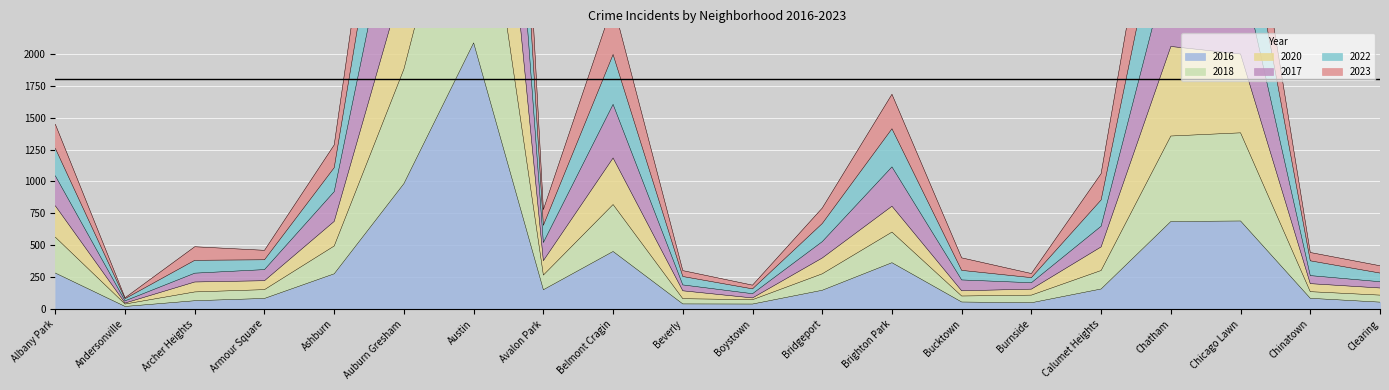

True or false: 2018 and 2023 cross at least once.

False